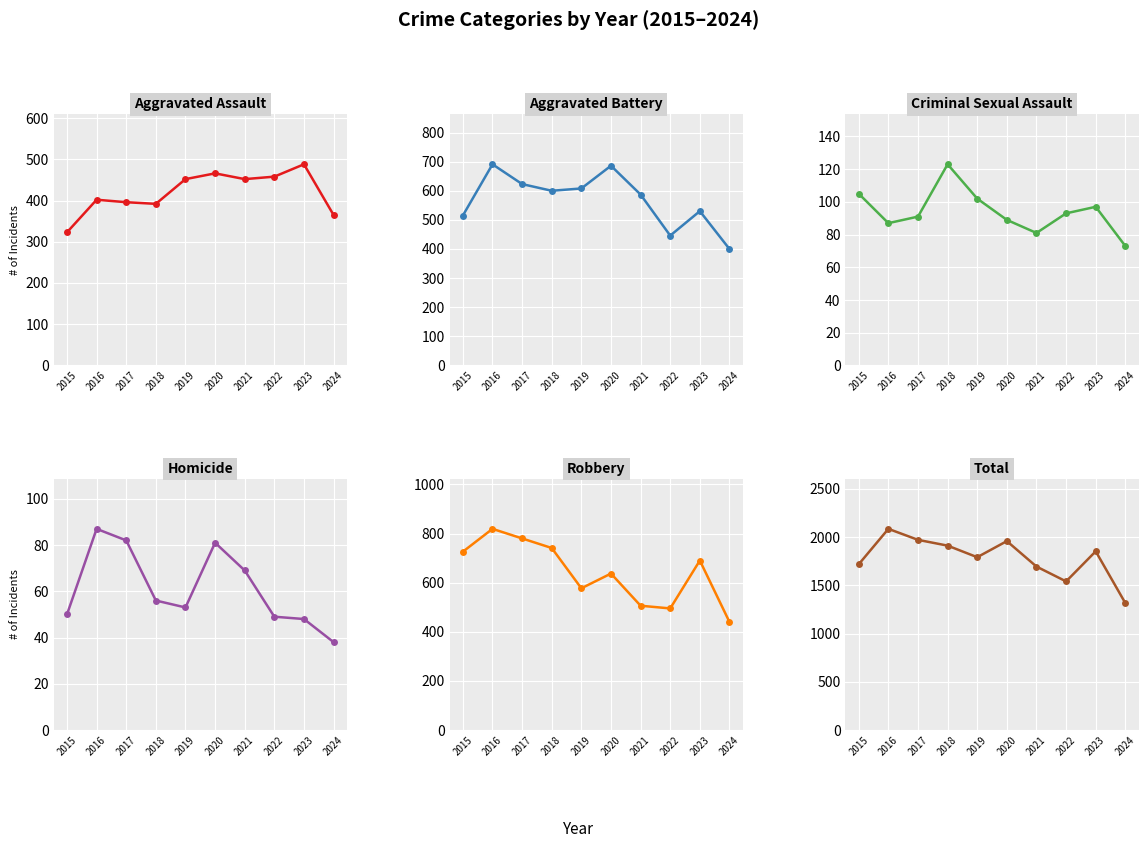

At which label is Robbery closest to 629?

2020